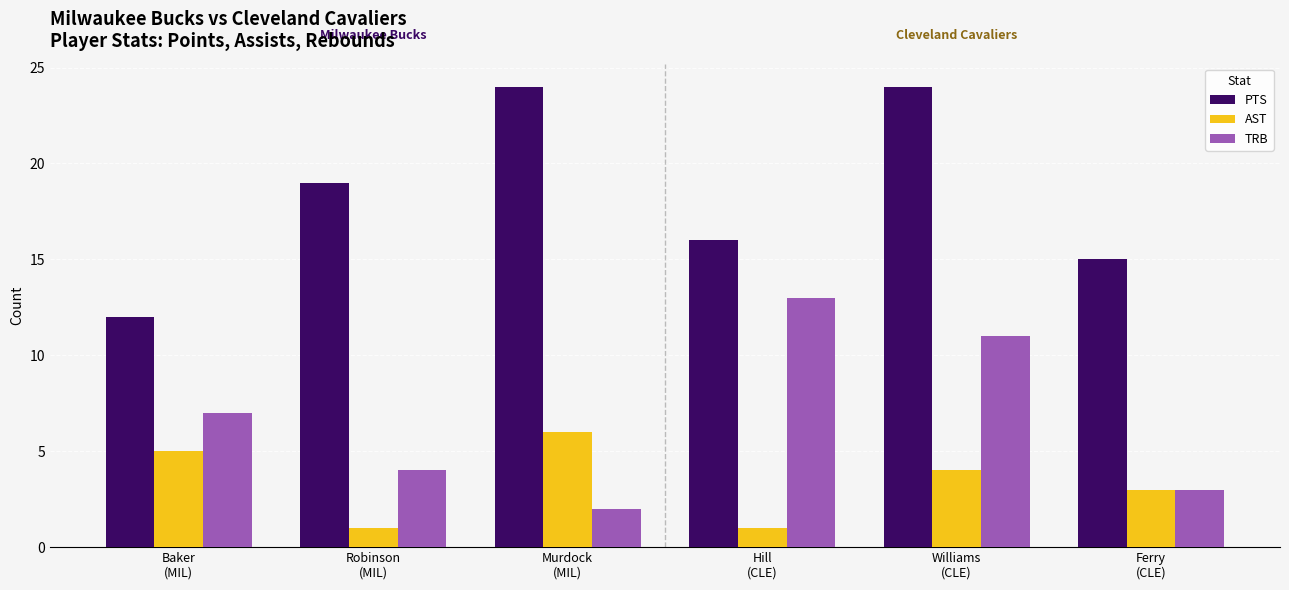

List the series in order of their overall mean, lowest first.

AST, TRB, PTS